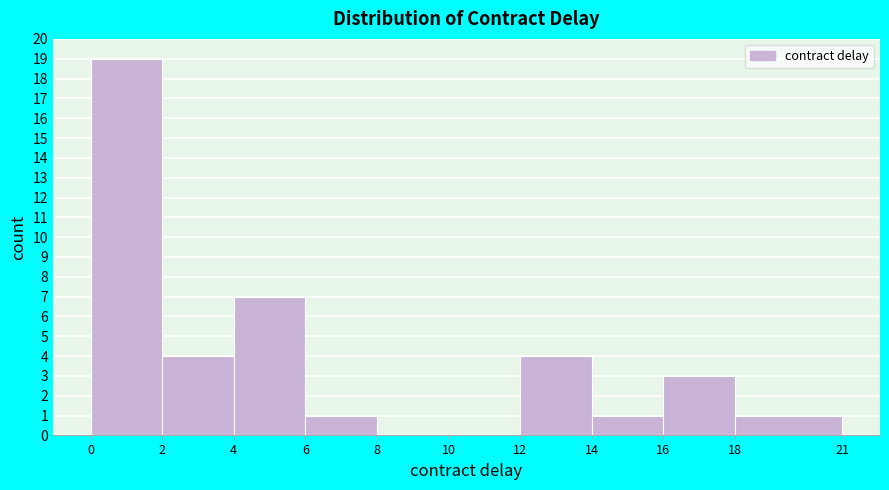

What is the height of the bar covering 0 to 2 on the x-axis? The values are not printed on the chart, so give them approximately, as read against the axis.

19